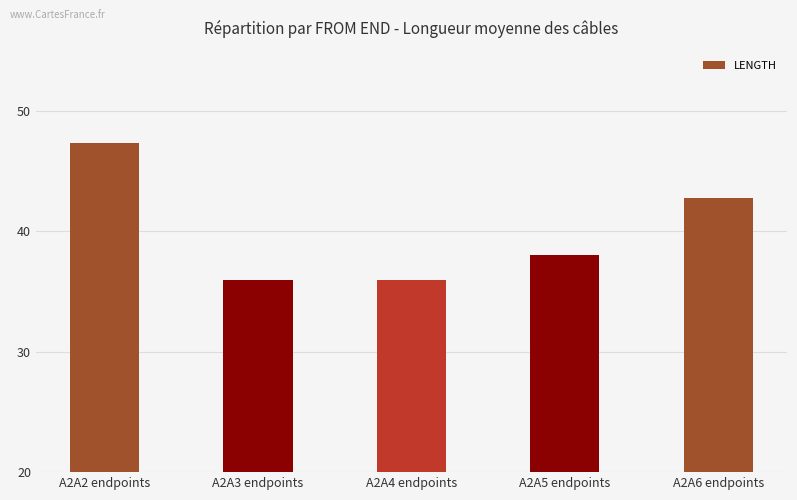

What is the label of the 3rd bar from the right?

A2A4 endpoints